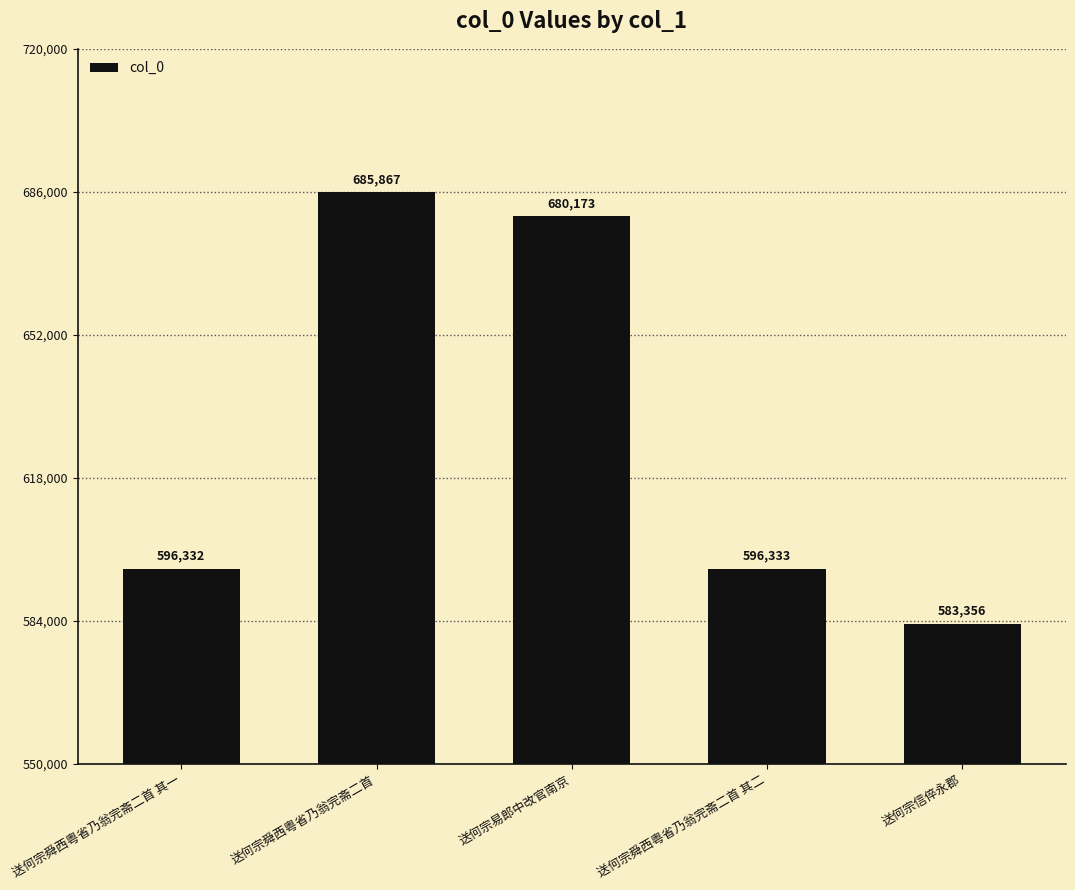

How many categories are shown in the chart?

5